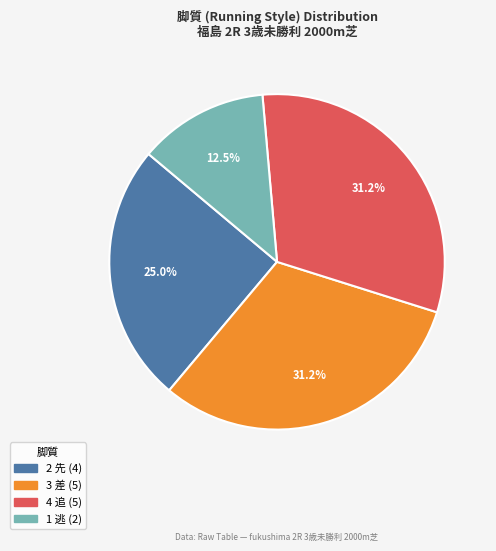

What portion of the pie excludes 3 差?

68.8%